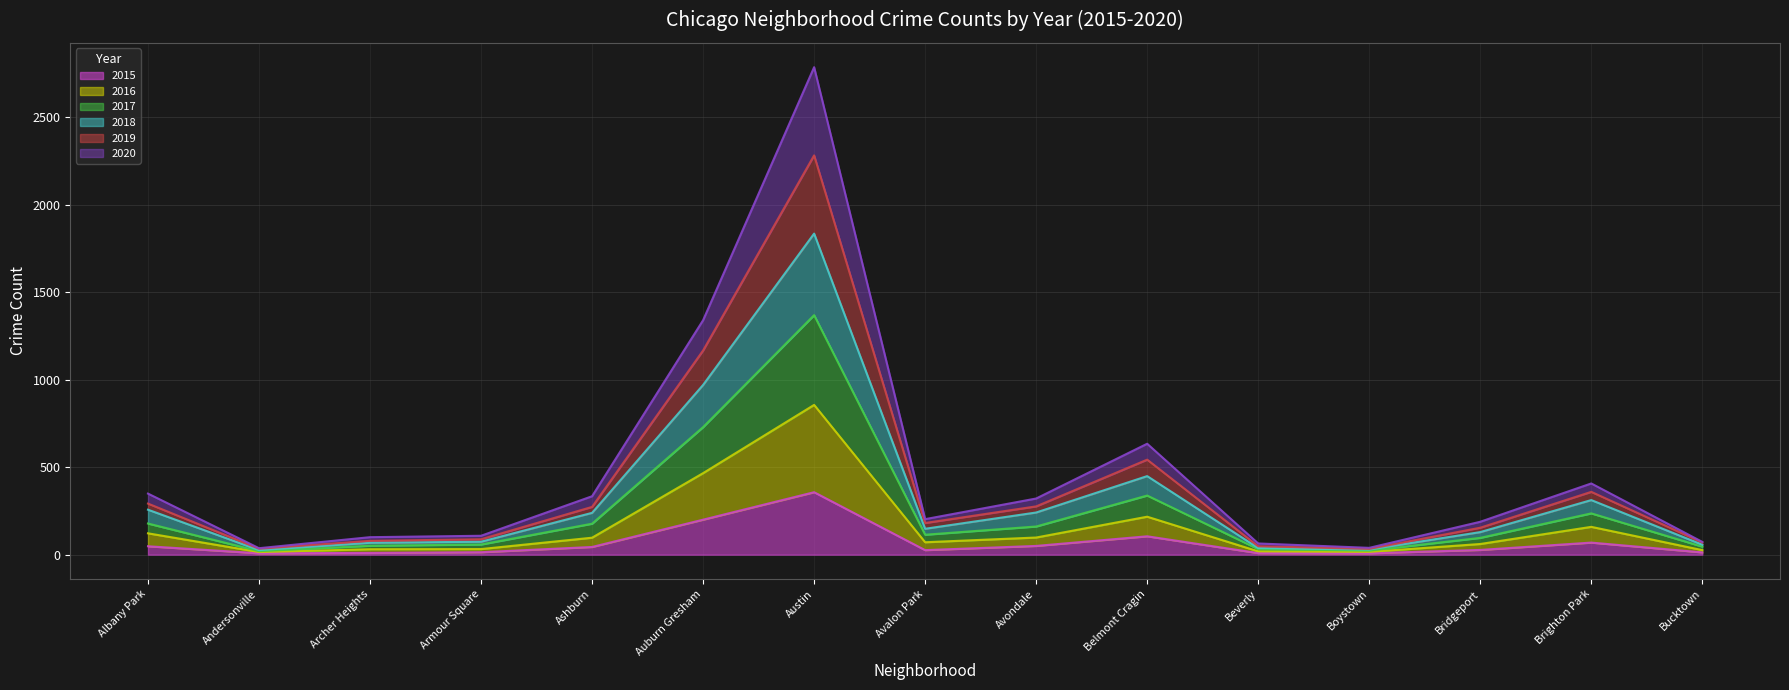

True or false: 2015 has a value of 9 at Beverly.

True